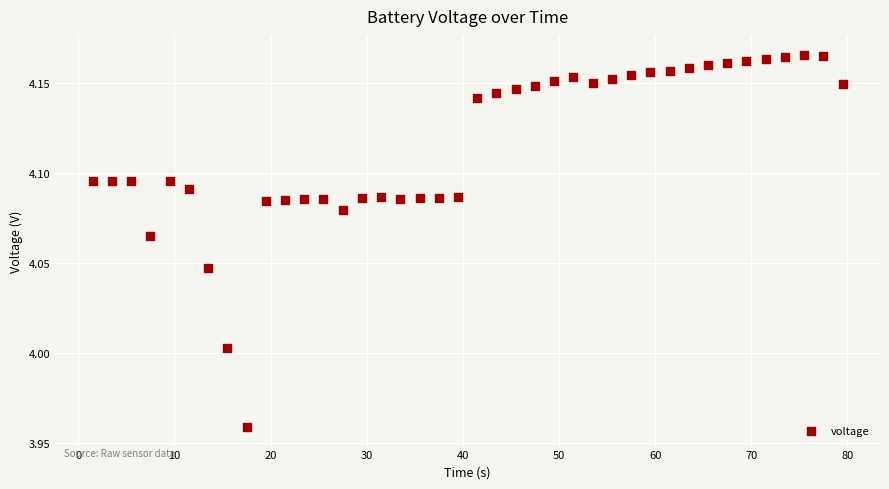

What is the range of X values (max minus min)?

78.0